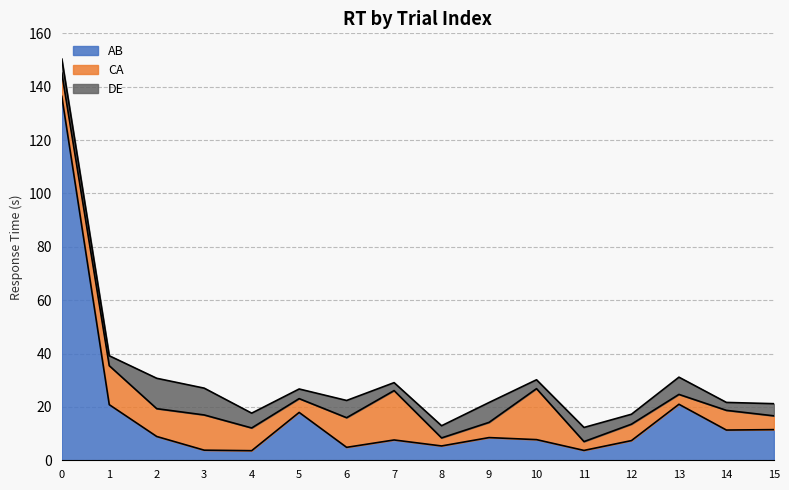

Which series has the largest total across all categories?

AB